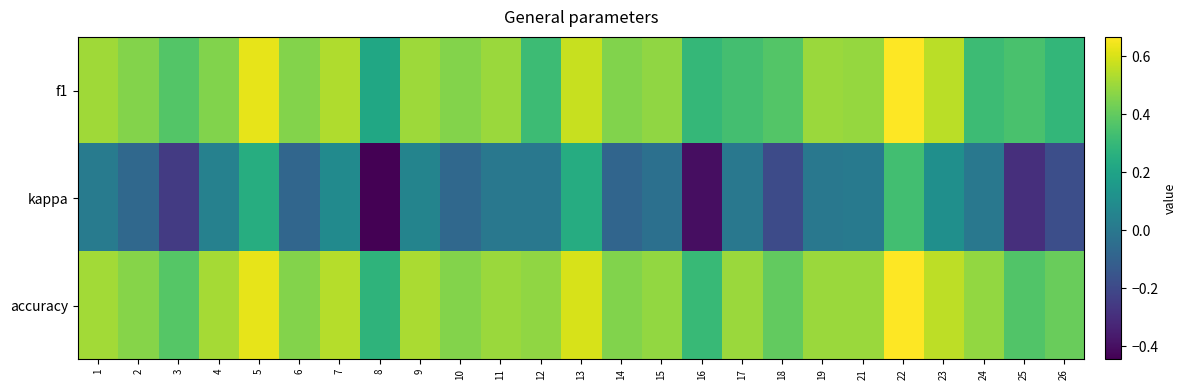

What is the spread (max minus min) of values at 13?

0.4